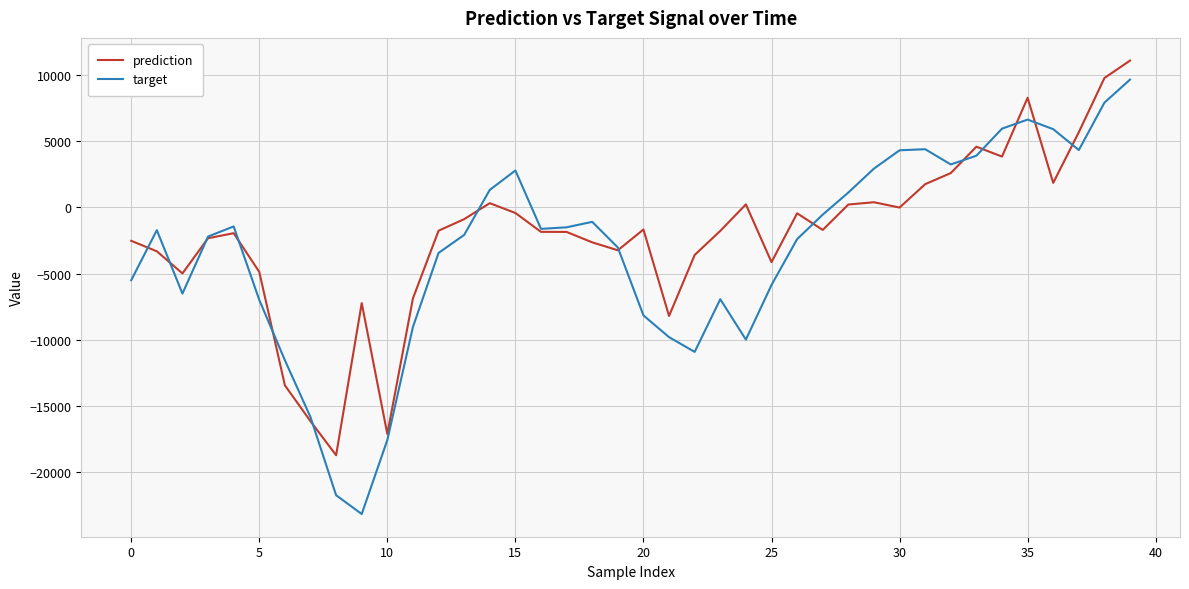

How many lines are shown in the chart?

2